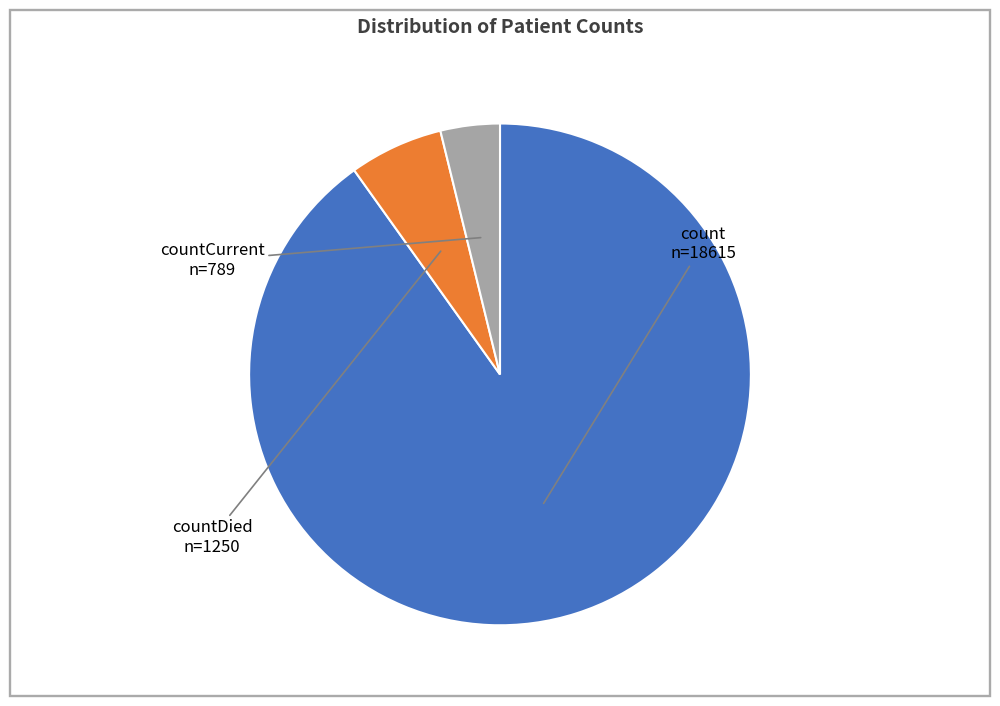

Is there any slice that represents more than half of the pie?

Yes